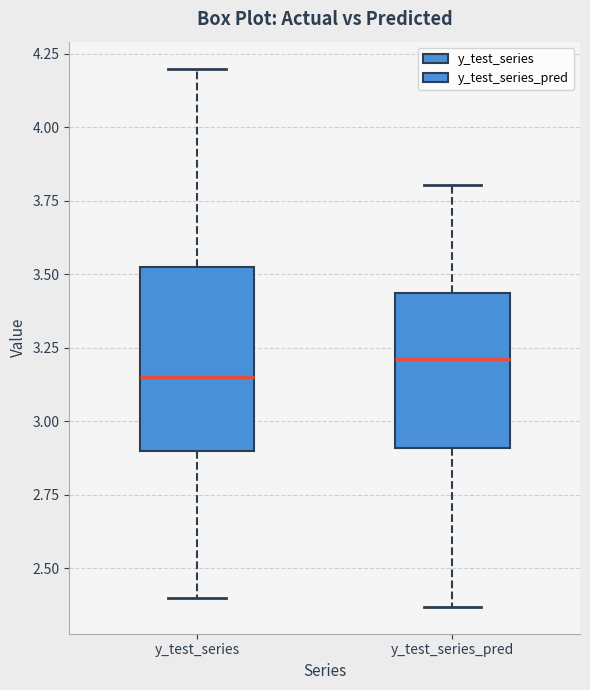

Reading left to right, transcribe this box plot: for each box, give where its median line is, the range the box spans, and where its two whiskers end, as read against the y-axis. The values are not printed on the chart, so give them approximately, as read against the axis.

y_test_series: median 3.15, box 2.90 to 3.55, whiskers 2.40 to 4.20
y_test_series_pred: median 3.20, box 2.90 to 3.45, whiskers 2.35 to 3.80